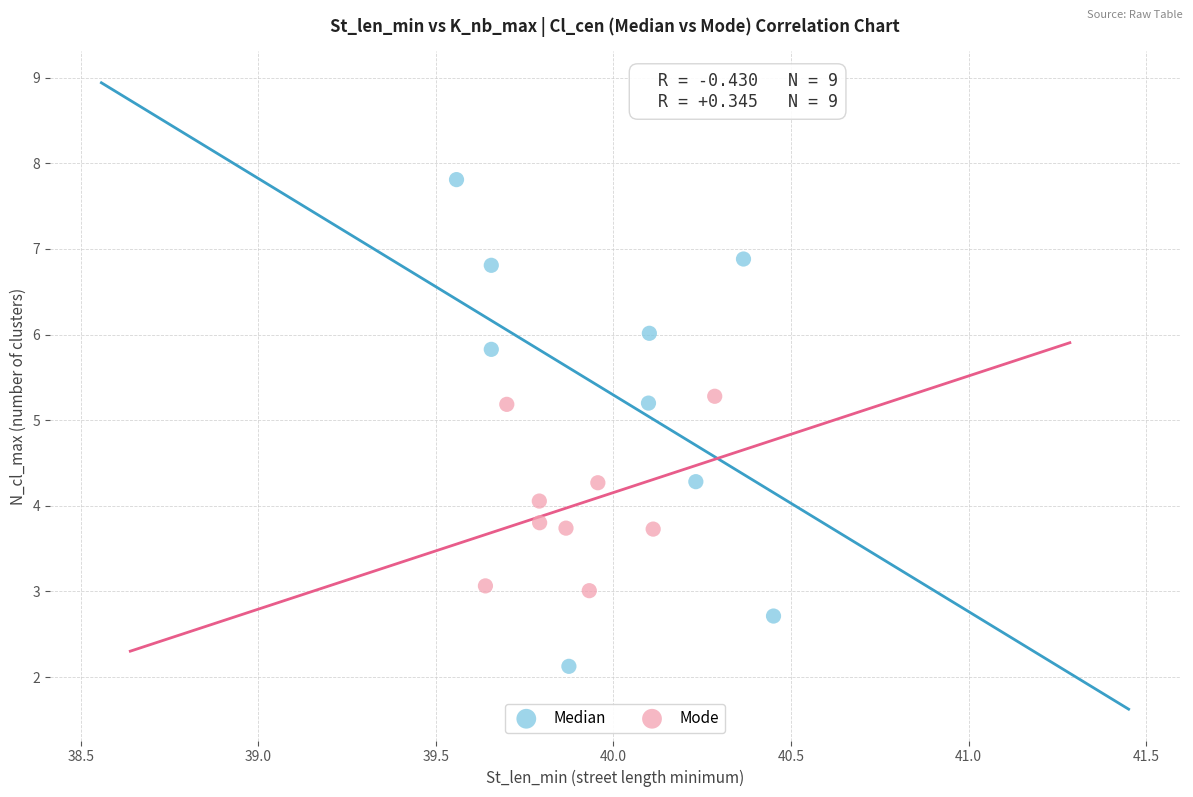

Which series has the largest Y range (max minus min)?

Median